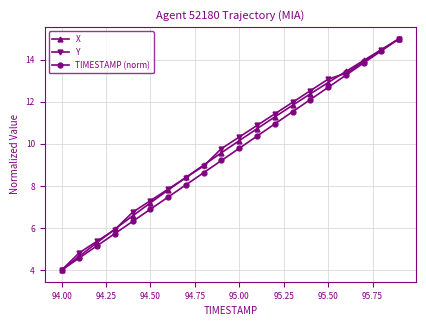

What is the smallest value displayed?

4.0